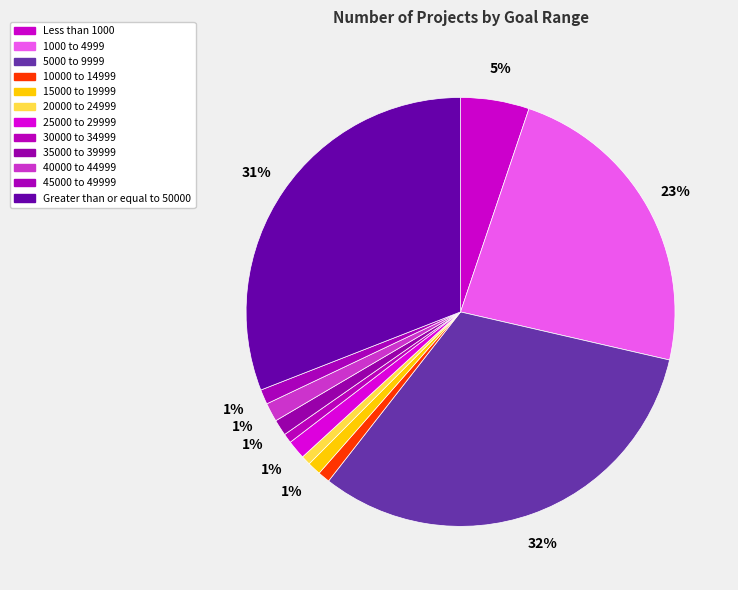

The 40000 to 44999 slice represents 1% of the pie. True or false?

True